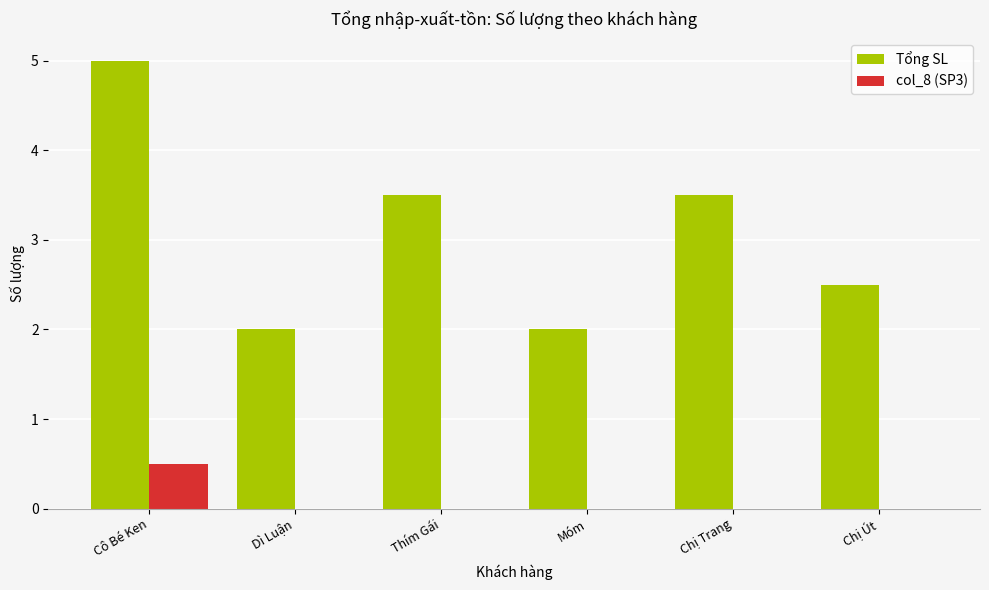

Between Thím Gái and Chị Út, which series saw the biggest shift?

Tổng SL